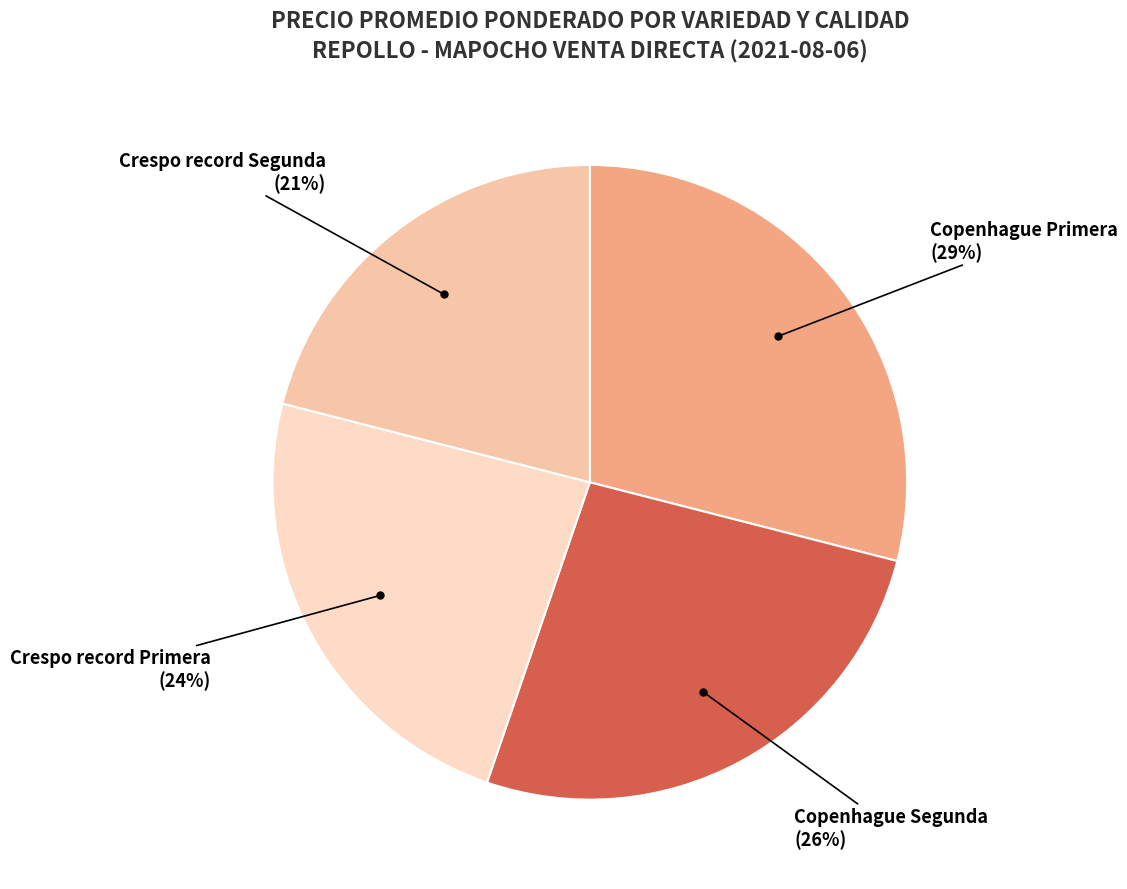

Count the number of slices in the pie.

4